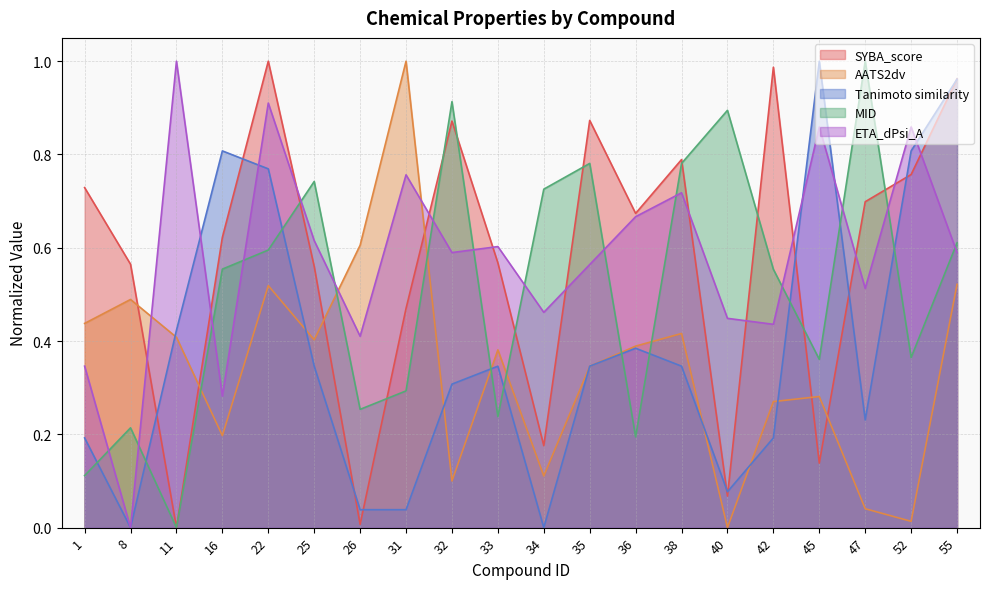

Where is the first local minimum for SYBA_score?

11